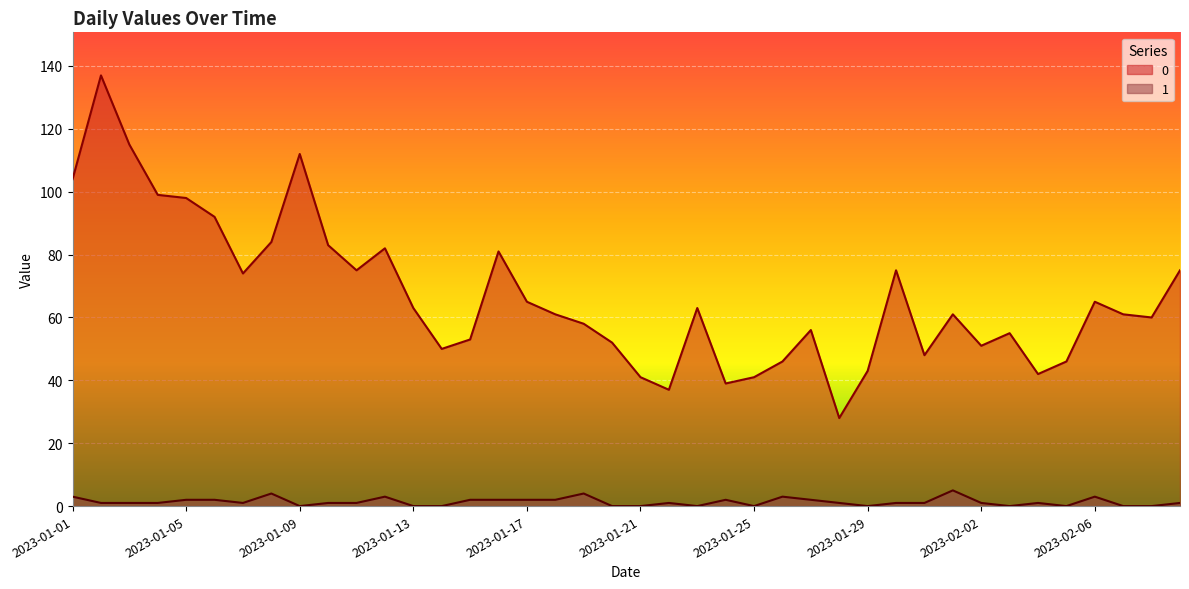

How many interior local peaks does the 0 series have?

10